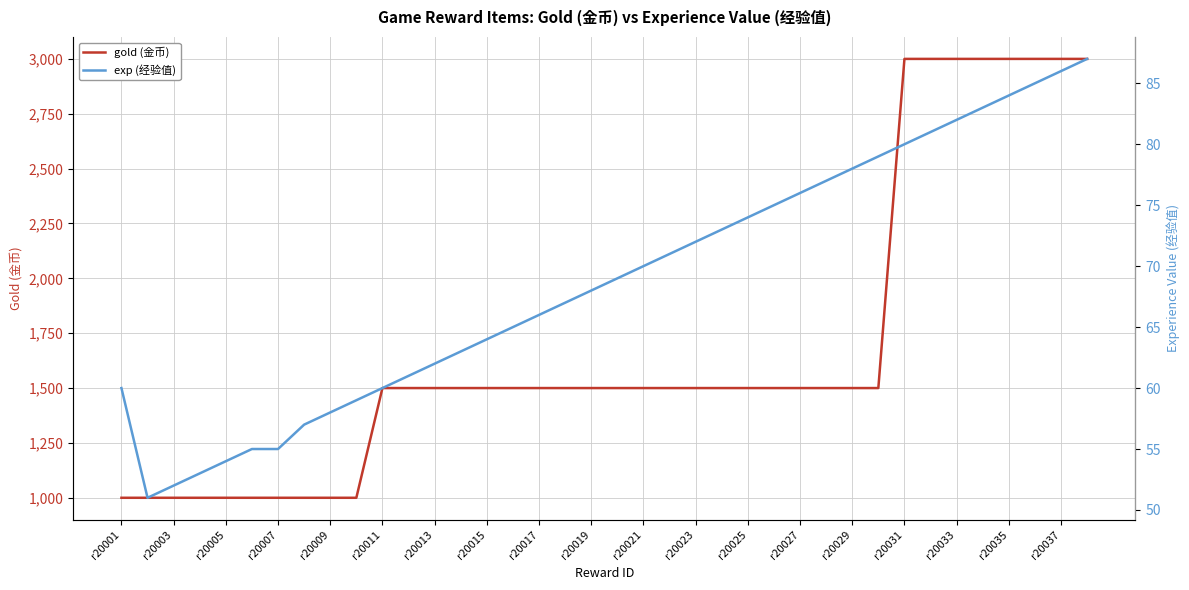

True or false: gold (金币) and exp (经验值) intersect in this chart.

False